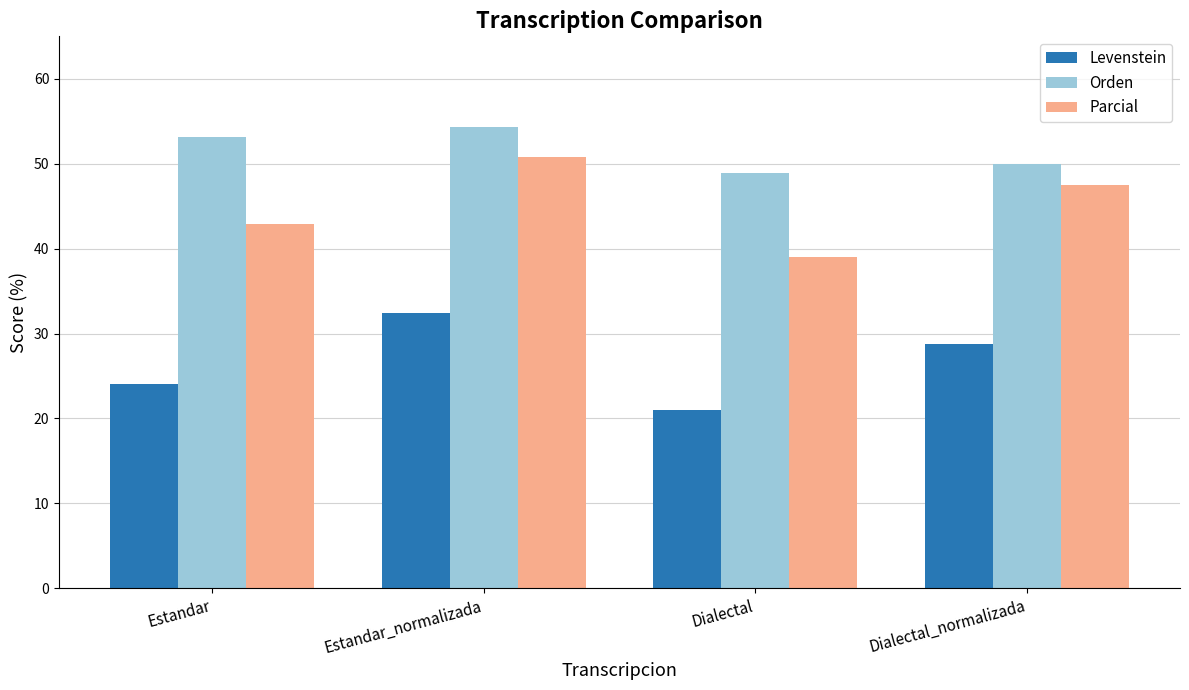

Which label corresponds to the smallest value in the chart?

Dialectal